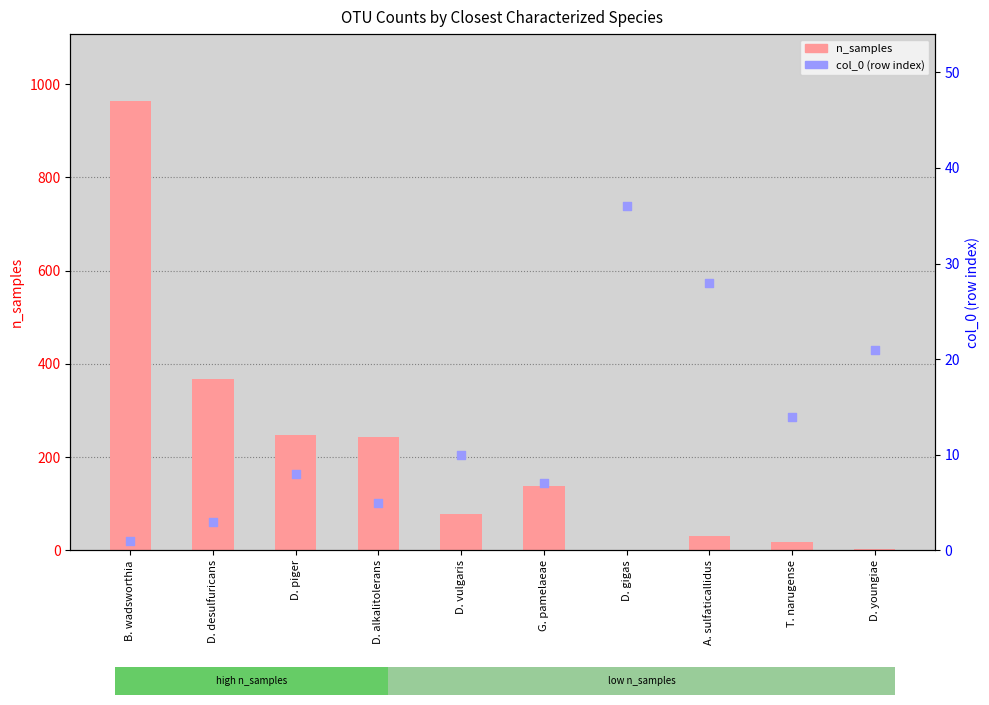

Which series has the largest total across all categories?

n_samples